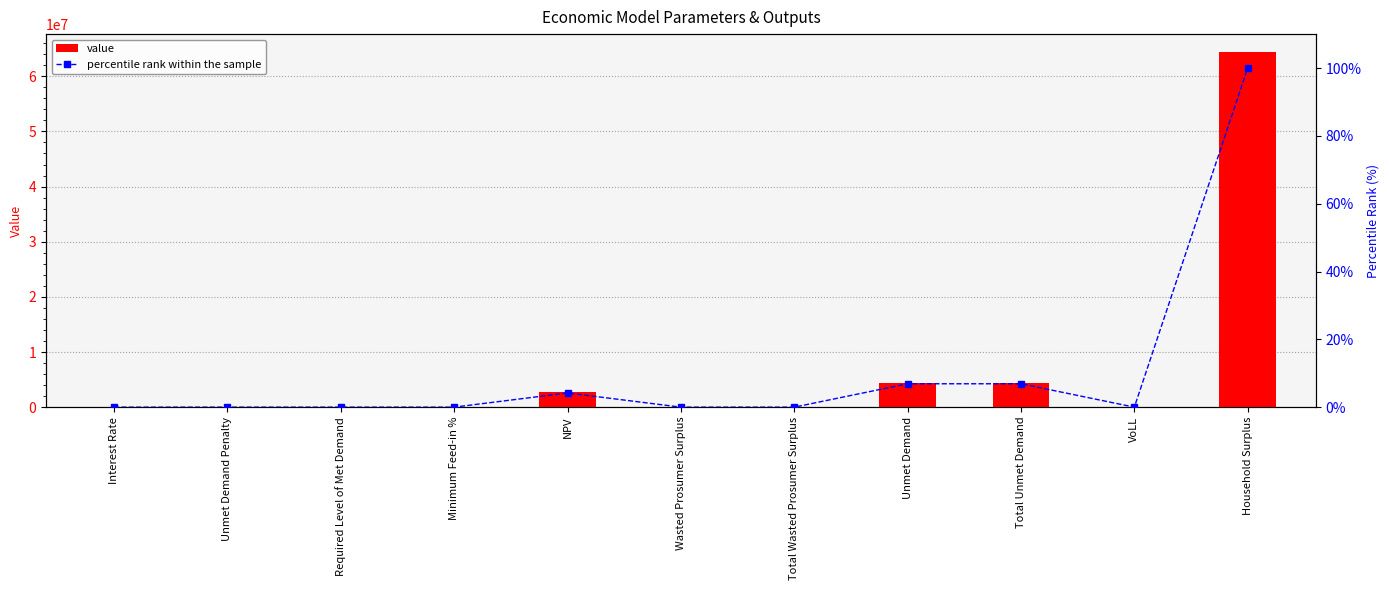

Which series changed the most between Minimum Feed-in % and Unmet Demand?

value